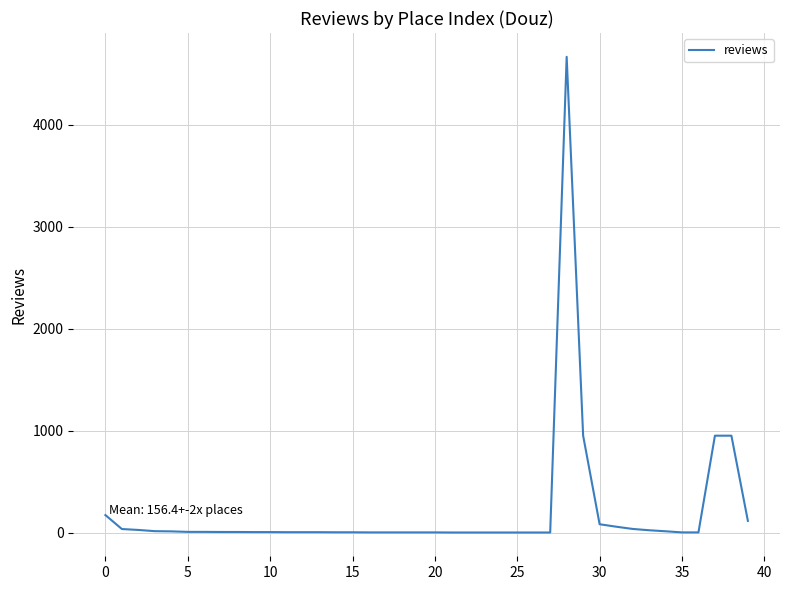

How many lines are shown in the chart?

1